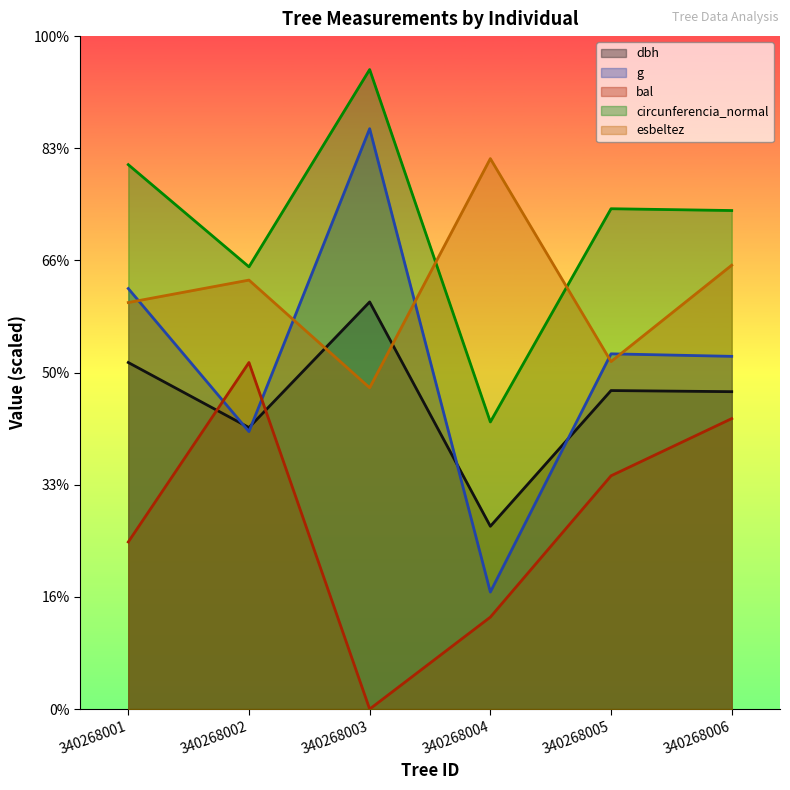

True or false: esbeltez has a value of 272.7 at 340268002.

False